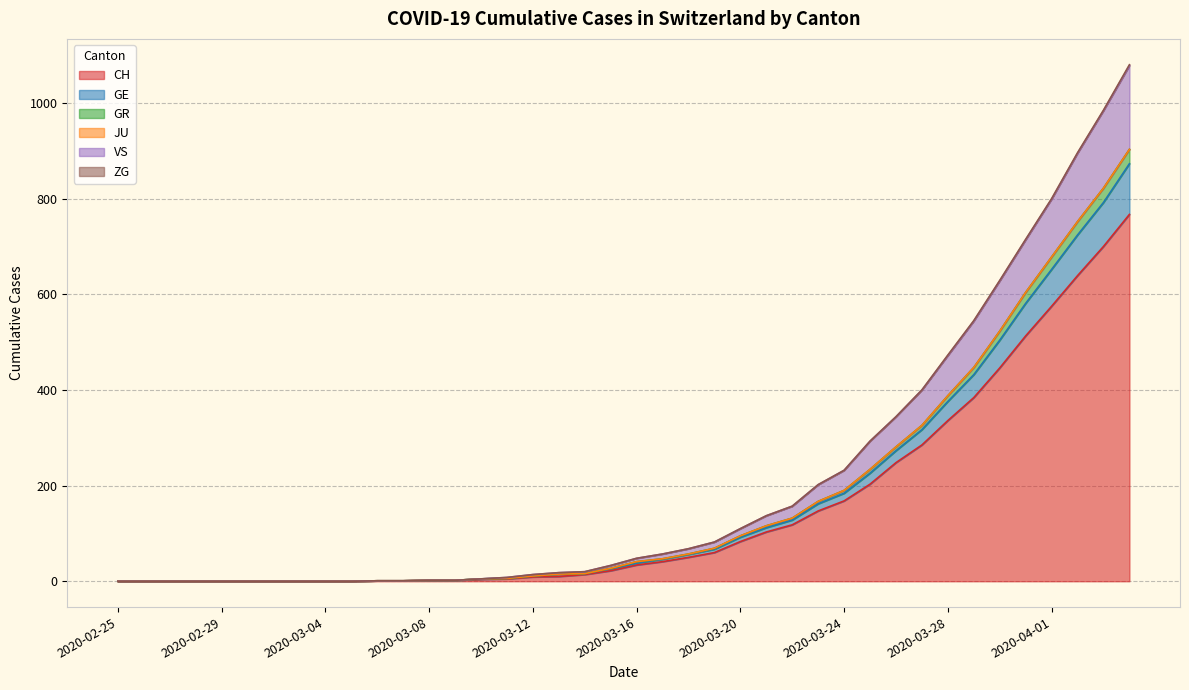

Rank the categories by CH value from lowest to highest.

2020-02-25, 2020-02-26, 2020-02-27, 2020-02-28, 2020-02-29, 2020-03-01, 2020-03-02, 2020-03-03, 2020-03-04, 2020-03-05, 2020-03-06, 2020-03-07, 2020-03-08, 2020-03-09, 2020-03-10, 2020-03-11, 2020-03-12, 2020-03-13, 2020-03-14, 2020-03-15, 2020-03-16, 2020-03-17, 2020-03-18, 2020-03-19, 2020-03-20, 2020-03-21, 2020-03-22, 2020-03-23, 2020-03-24, 2020-03-25, 2020-03-26, 2020-03-27, 2020-03-28, 2020-03-29, 2020-03-30, 2020-03-31, 2020-04-01, 2020-04-02, 2020-04-03, 2020-04-04